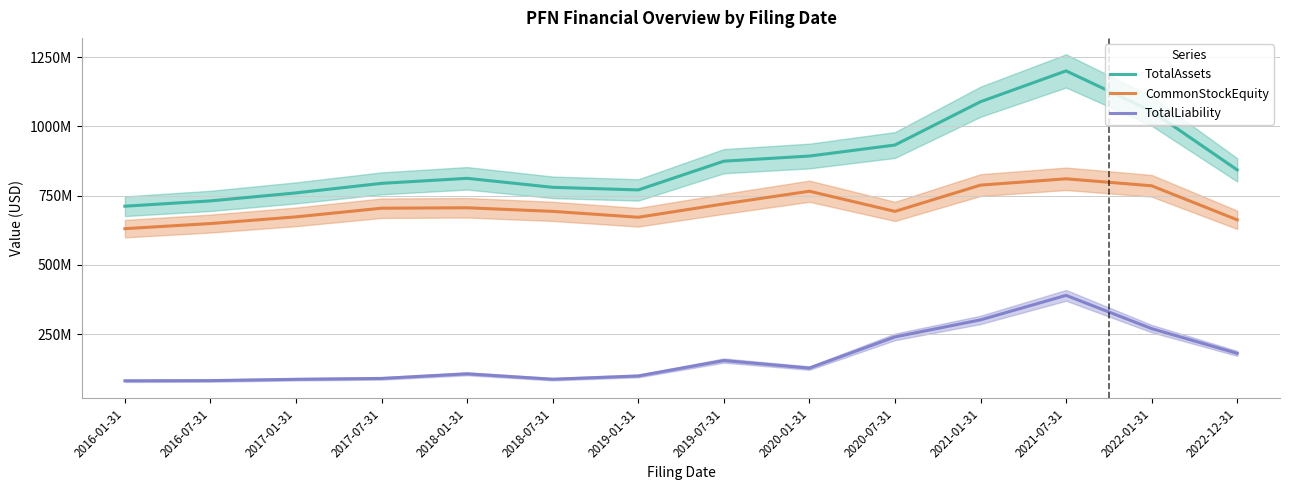

True or false: CommonStockEquity has a value of 811042000 at 2021-07-31.

True